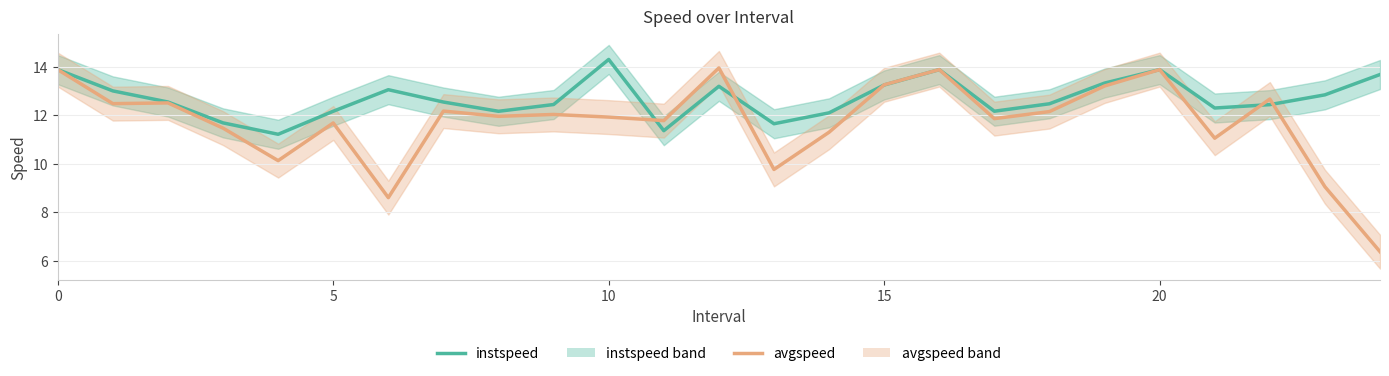

Reading left to right, list all the values displayed in this chart.

instspeed: 13.9	13.0	12.6	11.7	11.2	12.2	13.1	12.6	12.2	12.4	14.3	11.4	13.2	11.7	12.1	13.3	13.9	12.2	12.5	13.3	13.9	12.3	12.4	12.8	13.7
avgspeed: 13.9	12.5	12.5	11.5	10.1	11.7	8.6	12.2	12.0	12.0	11.9	11.8	14.0	9.8	11.3	13.3	13.9	11.9	12.2	13.2	13.9	11.1	12.7	9.1	6.4